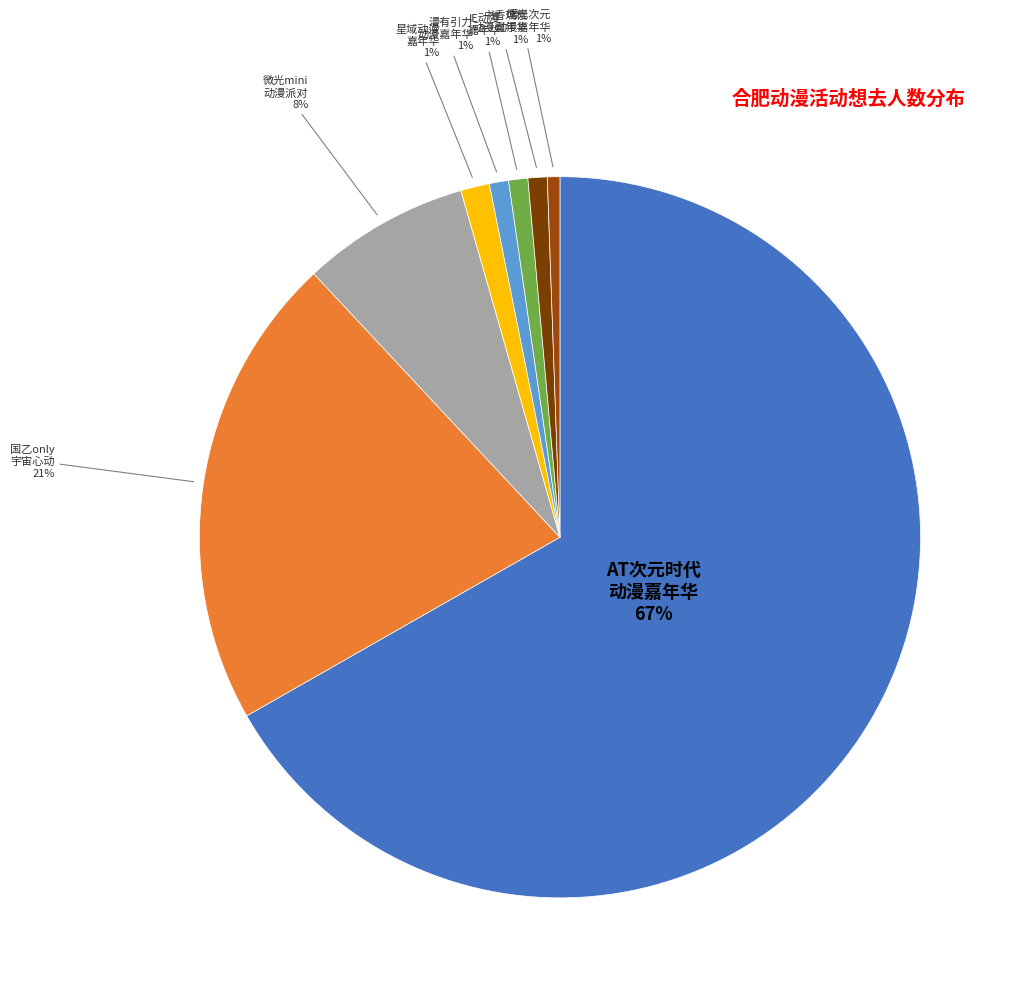

What is the largest slice in the pie chart?

AT次元时代 动漫嘉年华